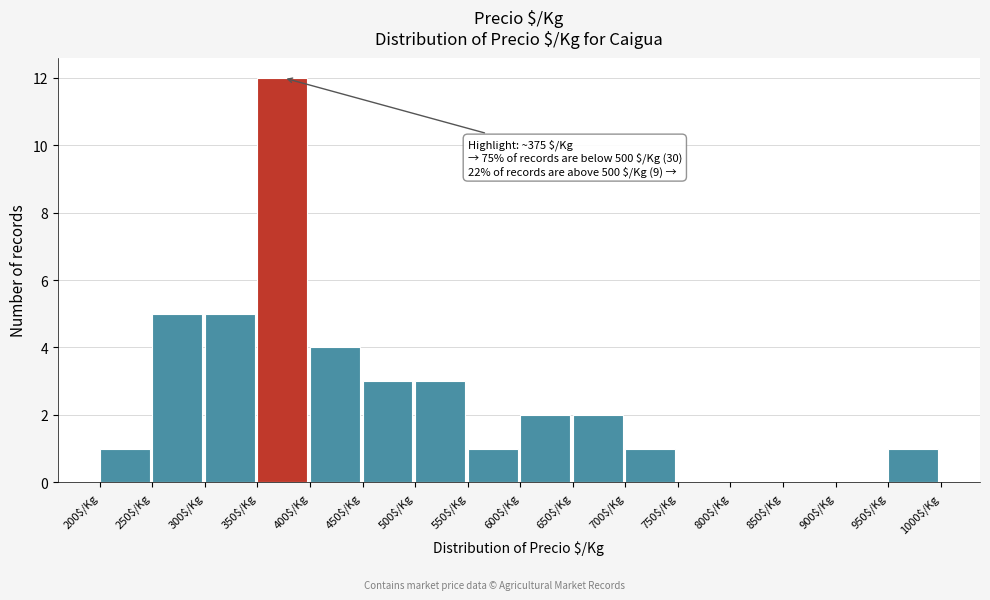

Over which range of the x-axis is the bar tallest?

350 to 400